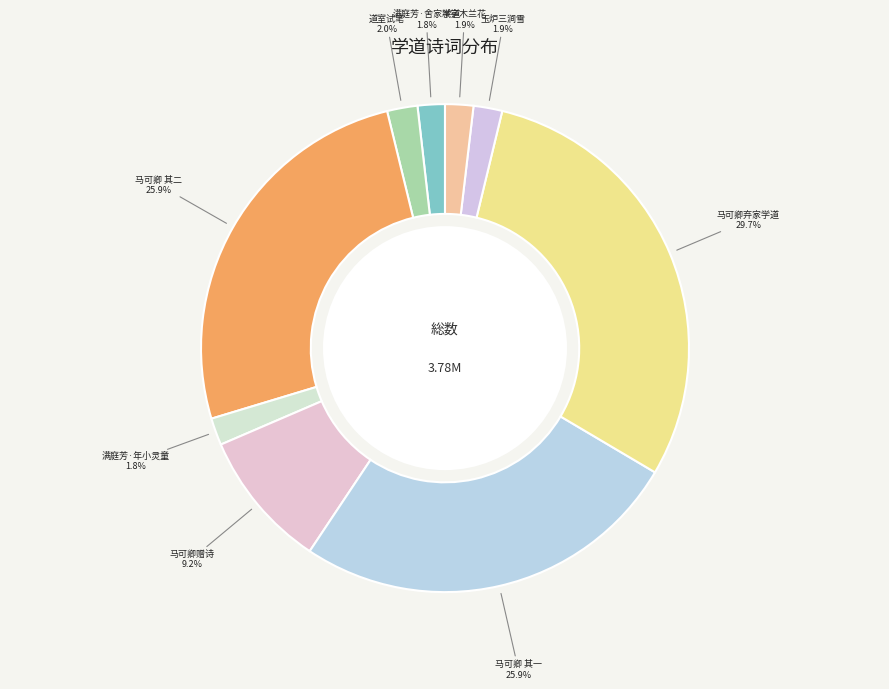

What is the largest slice in the pie chart?

马可卿弃家学道